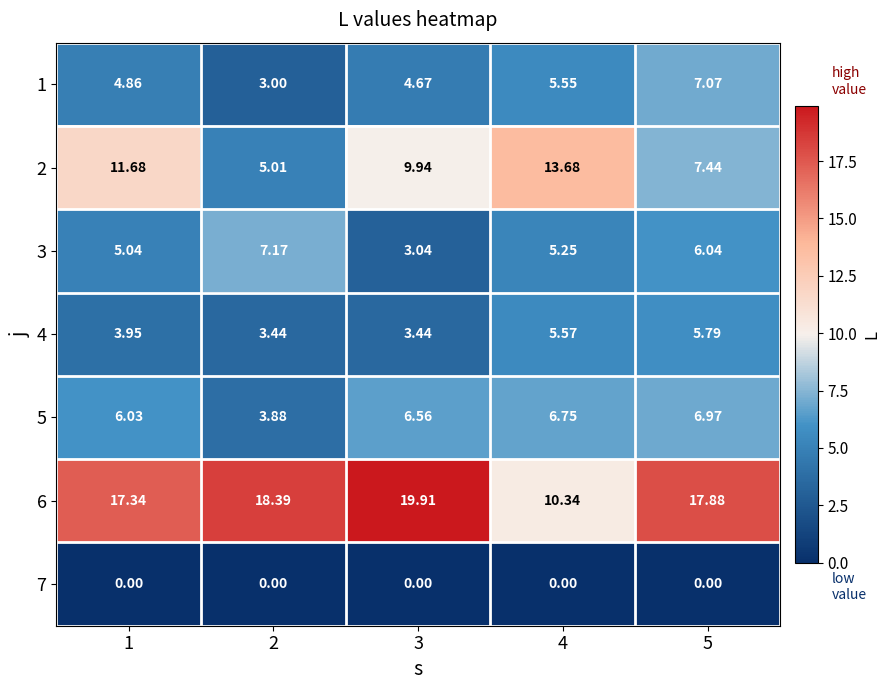

Is the value of 1 at 1 greater than the value of 2 at 1?

No